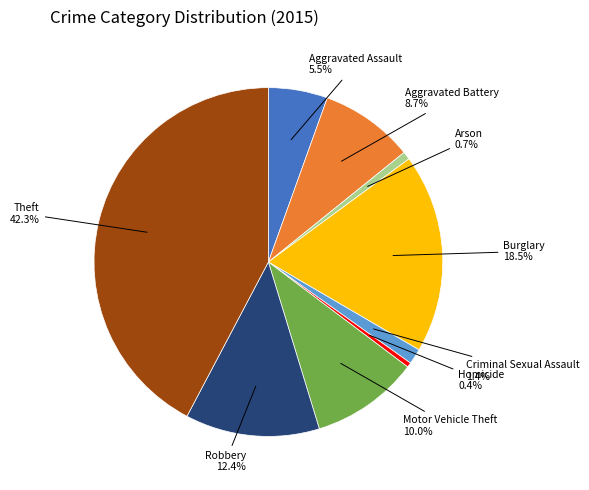

Does any single category account for the majority?

No